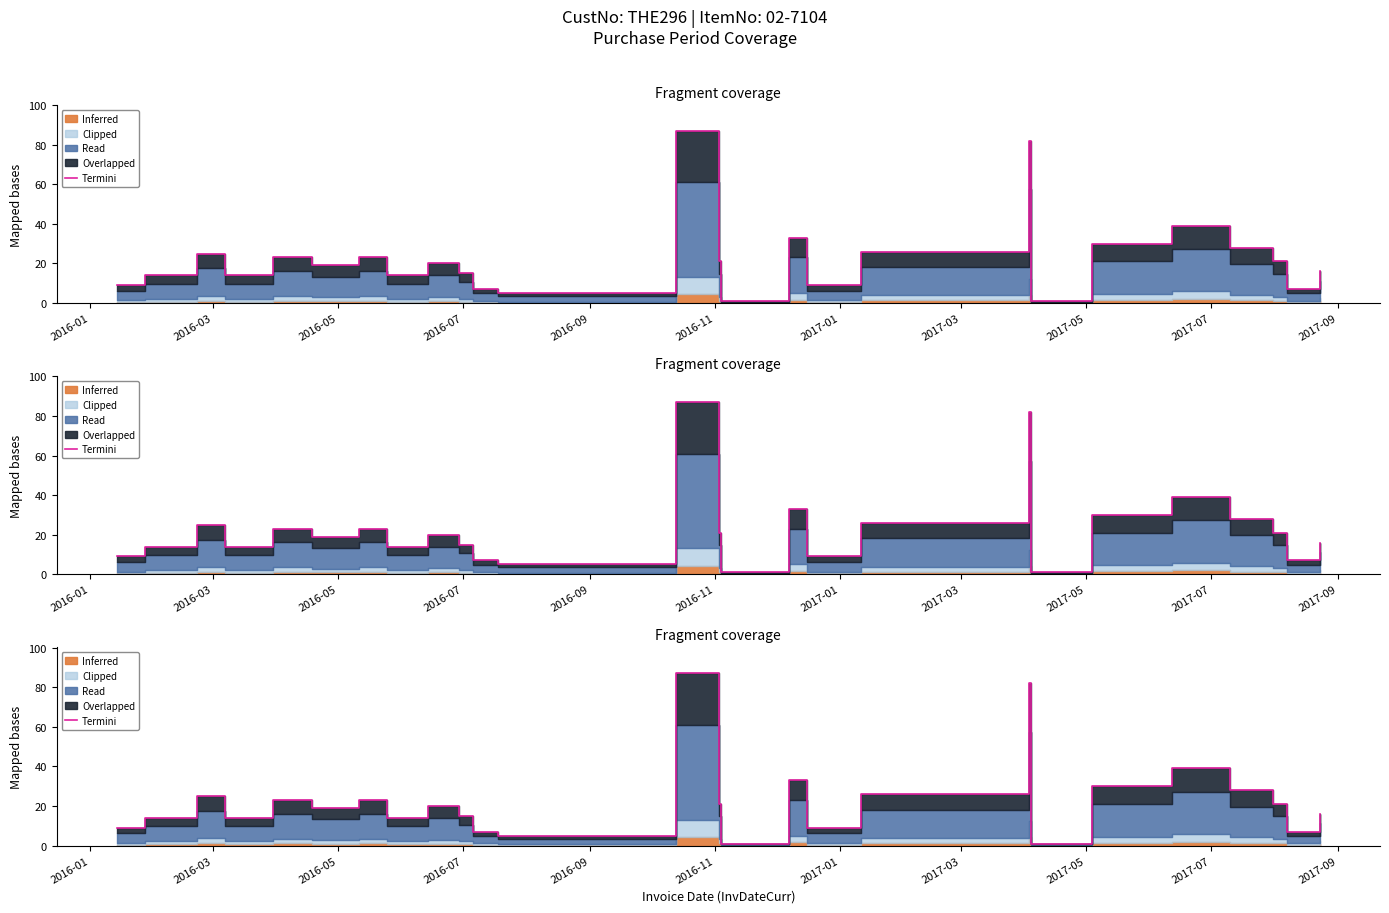

Reading left to right, transcribe all the data shown in this chart.

9	14	25	14	23	19	23	14	20	15	7	7	5	87	21	1	33	9	26	82	1	30	39	28	21	7	16